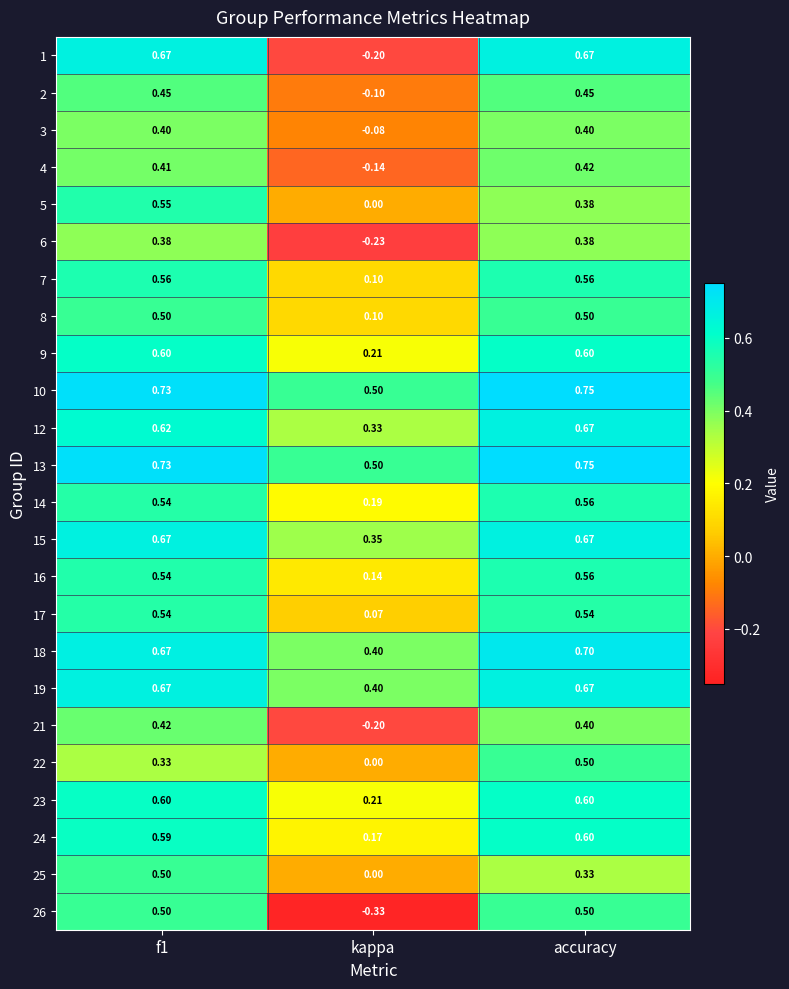

At which label is 25 closest to 0?

kappa